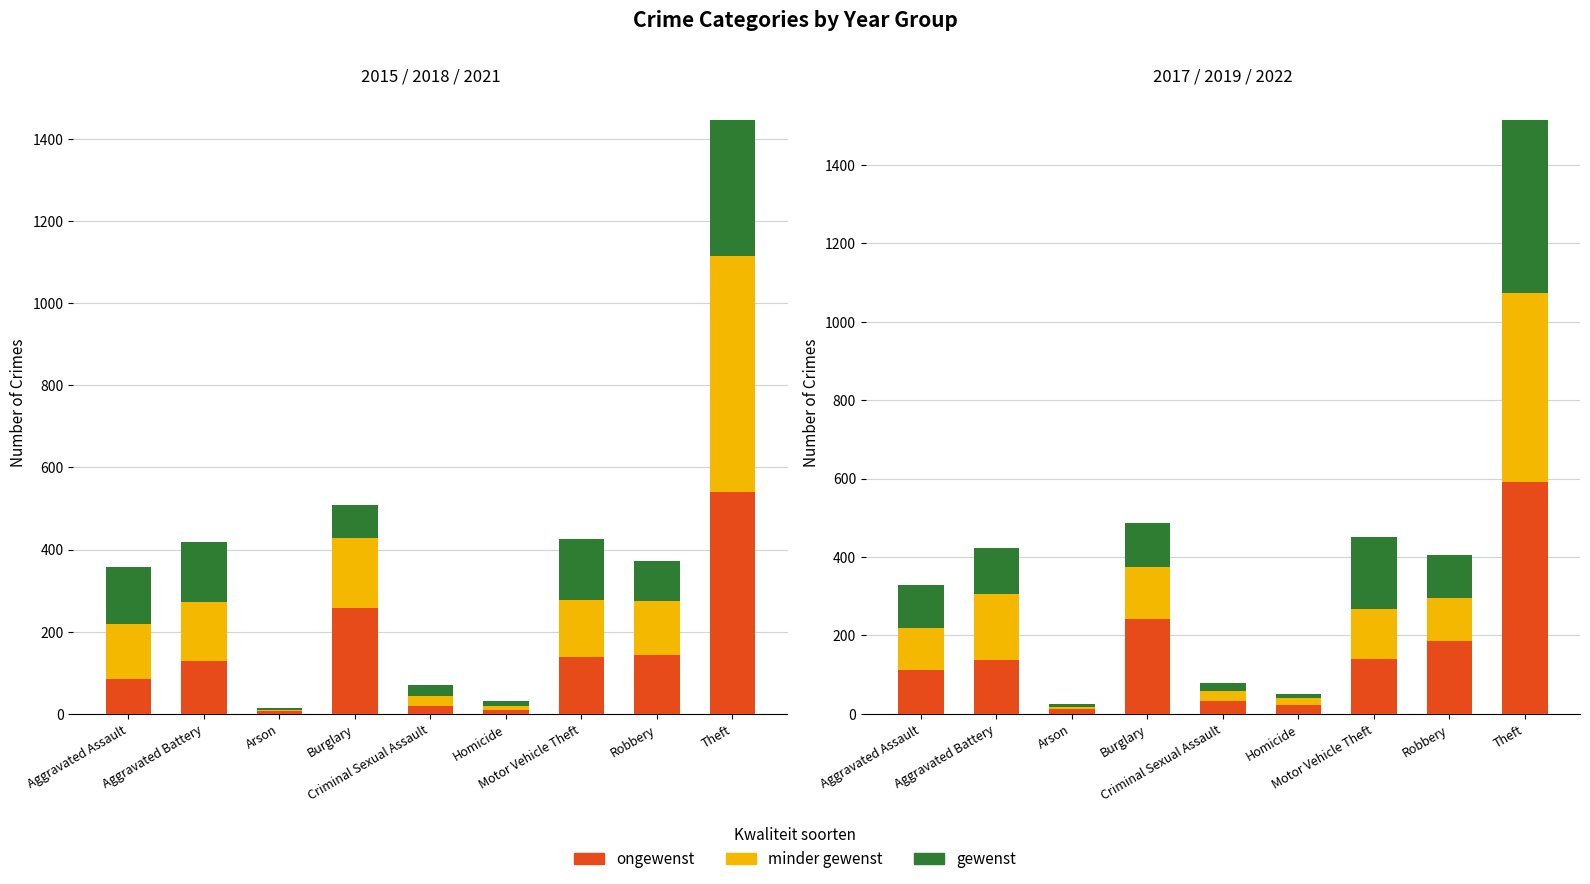

Which series changed the most between Arson and Motor Vehicle Theft?

gewenst